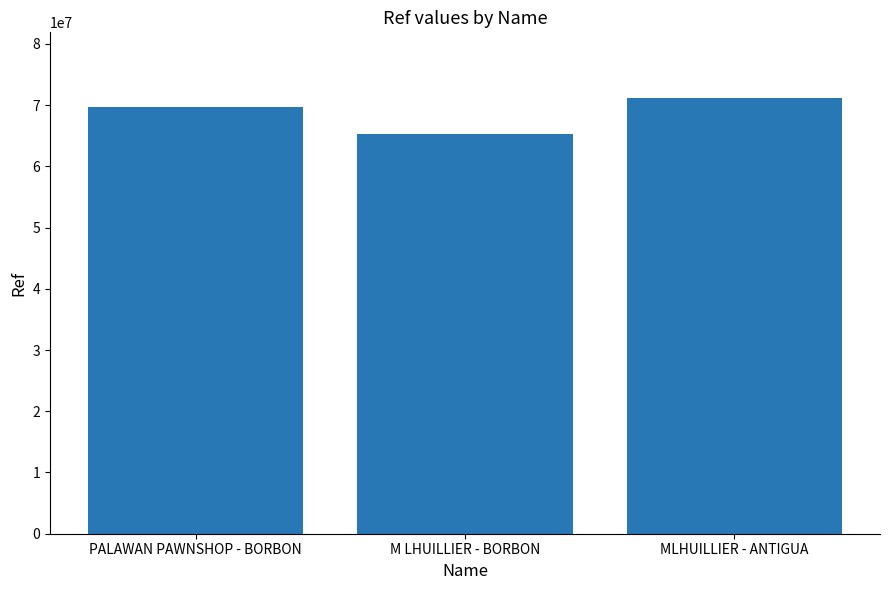

What is the sum of the values at PALAWAN PAWNSHOP - BORBON and M LHUILLIER - BORBON?

135037137